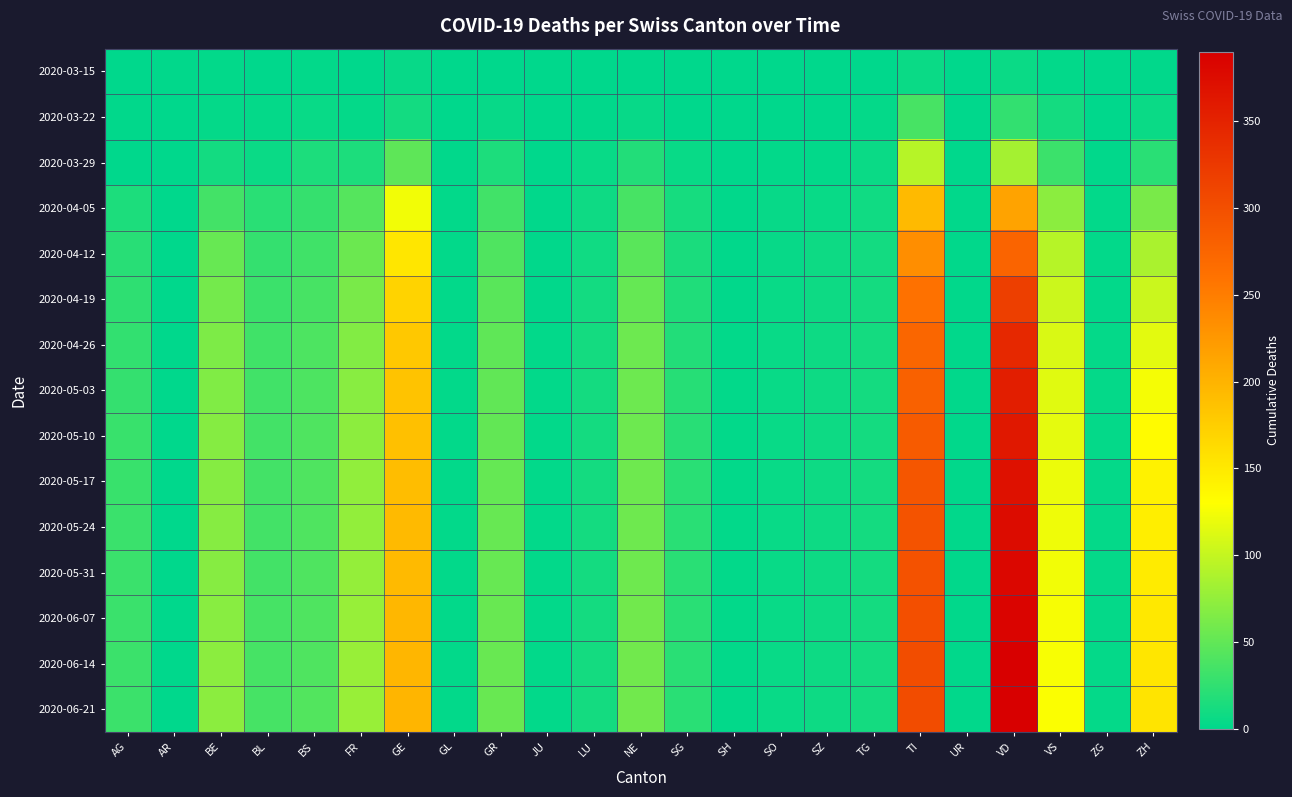

Which series has the largest total across all categories?

2020-06-21